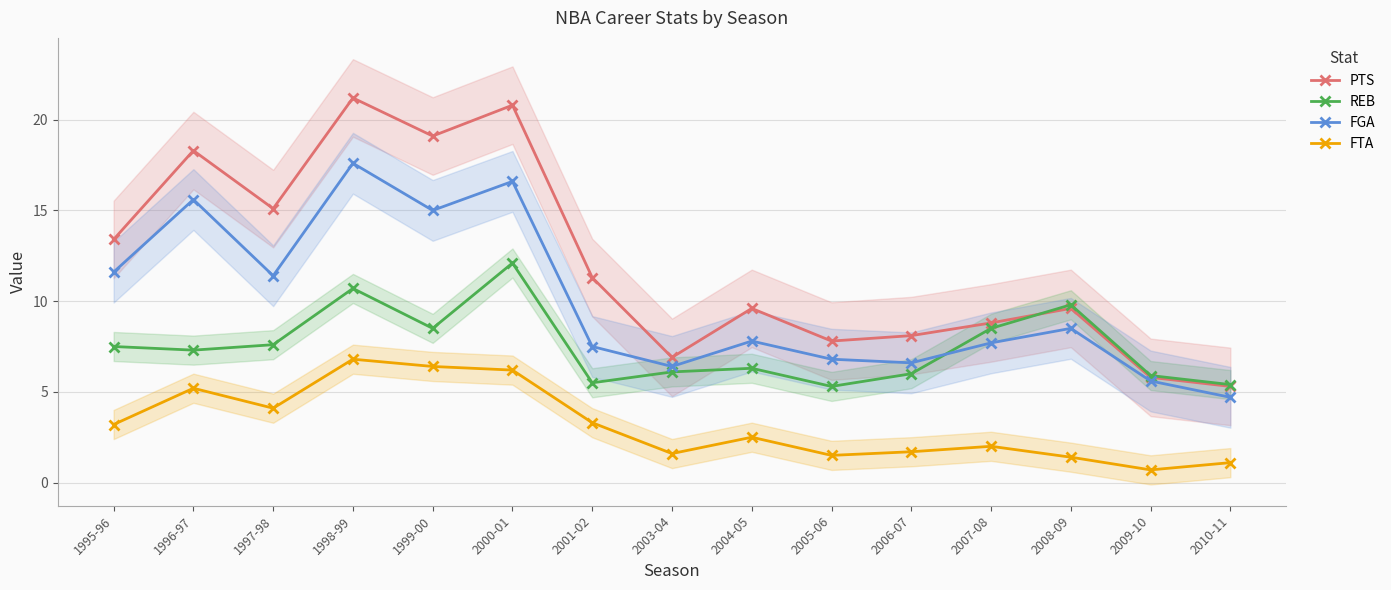

What is the difference between the second highest and second lowest values in the REB series?

5.3